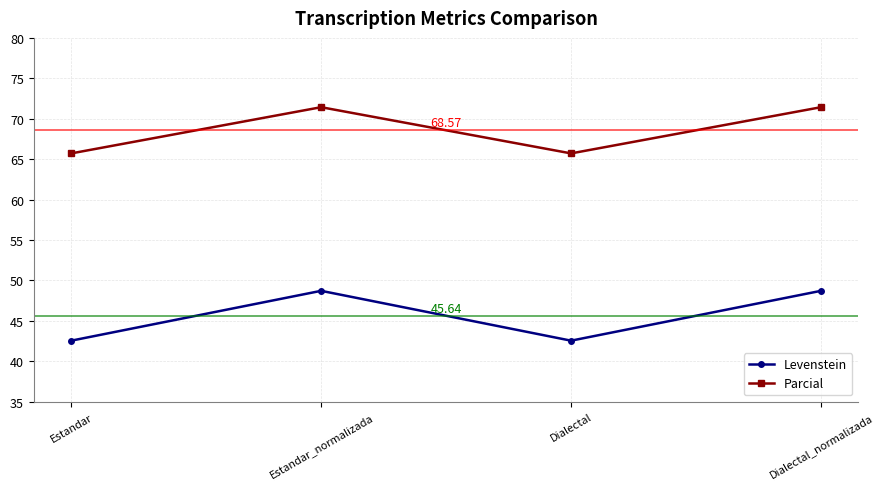

What is the total value across all series at Dialectal_normalizada?

120.1